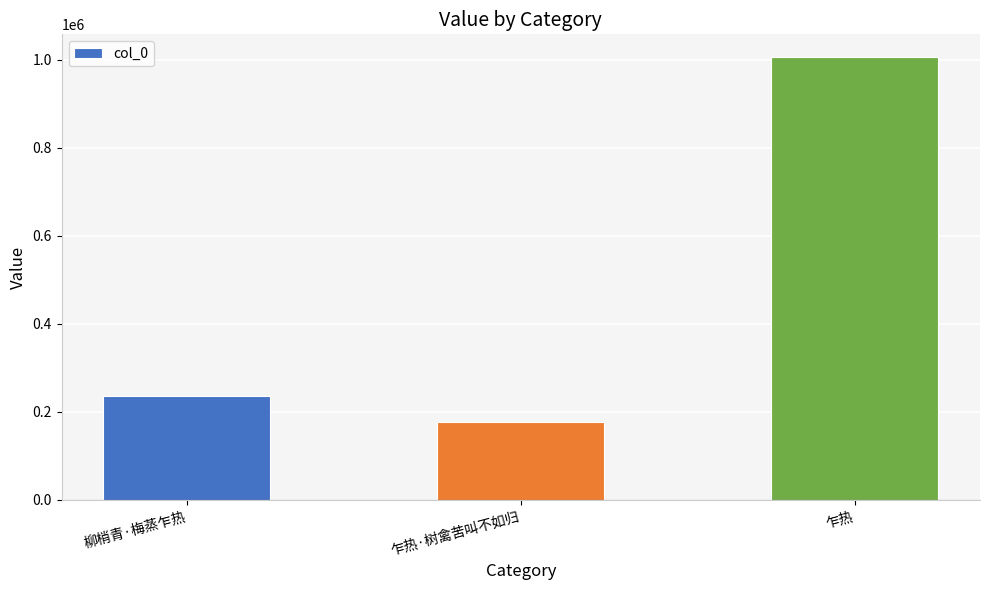

What is the label of the 2nd bar from the left?

乍热·树禽苦叫不如归